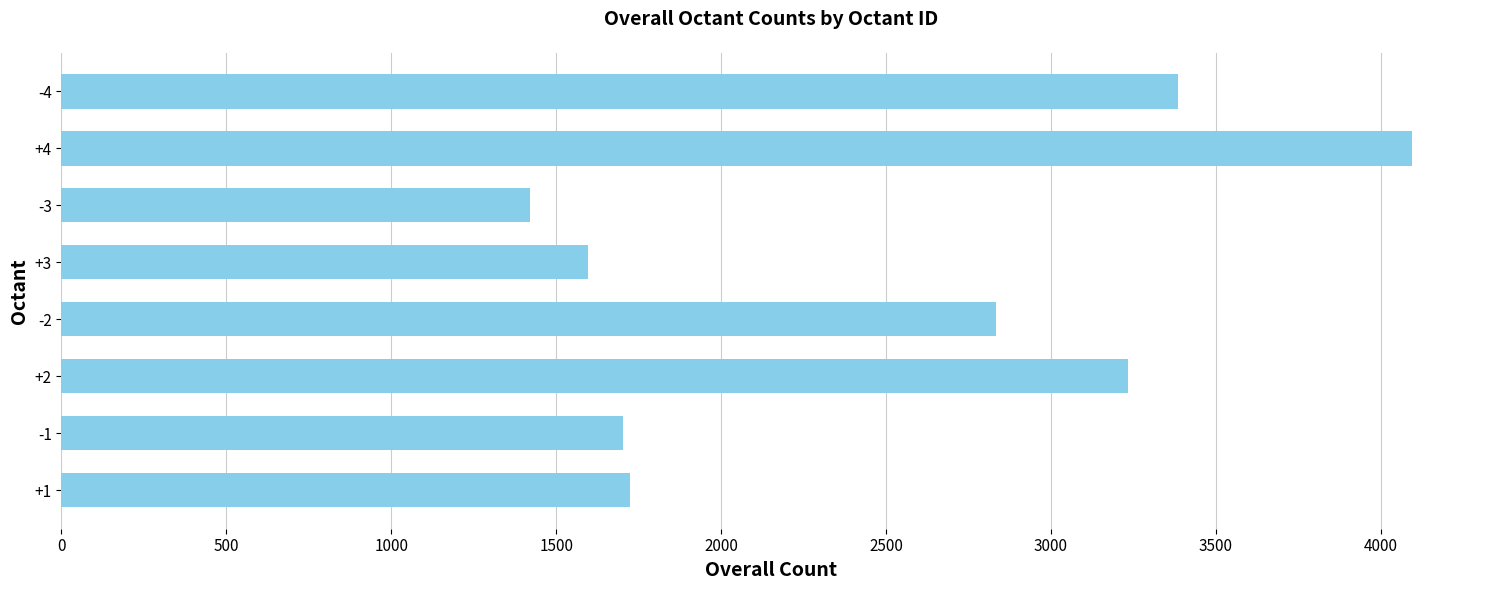

Which category has the highest value across all series?

+4